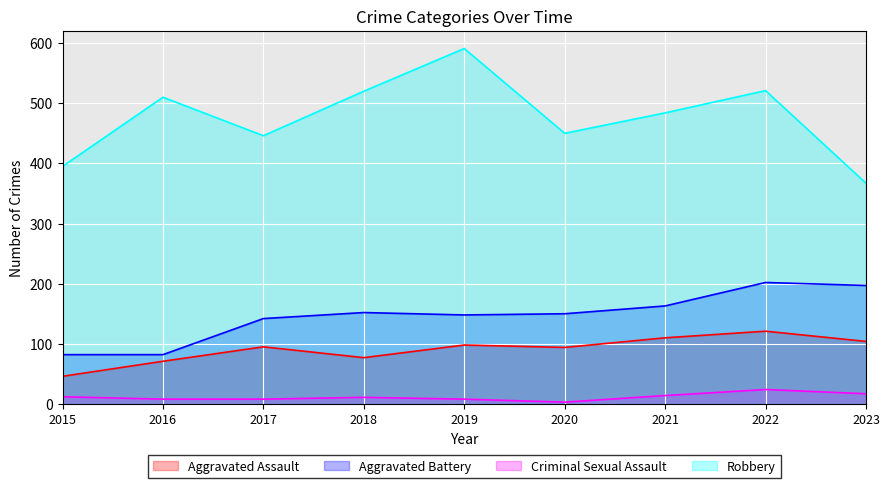

At which category does Robbery reach its first local peak?

2016